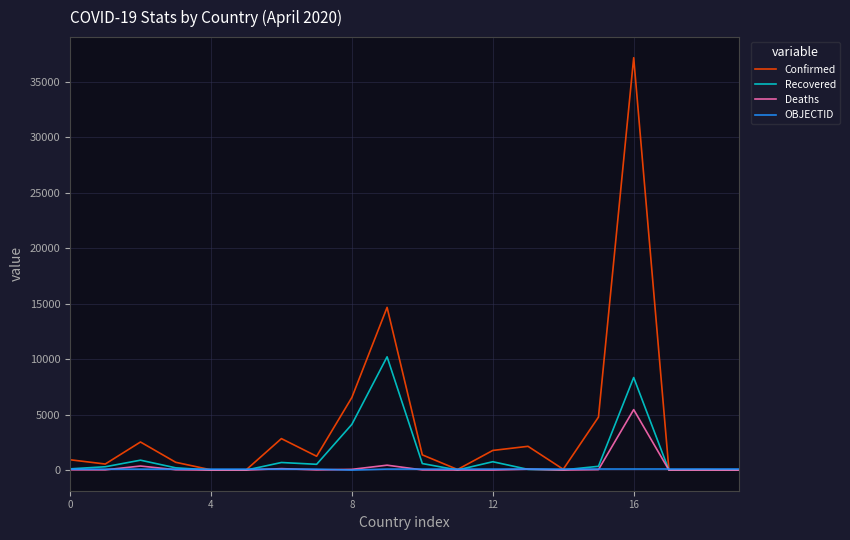

What is the maximum value for Deaths?

5453